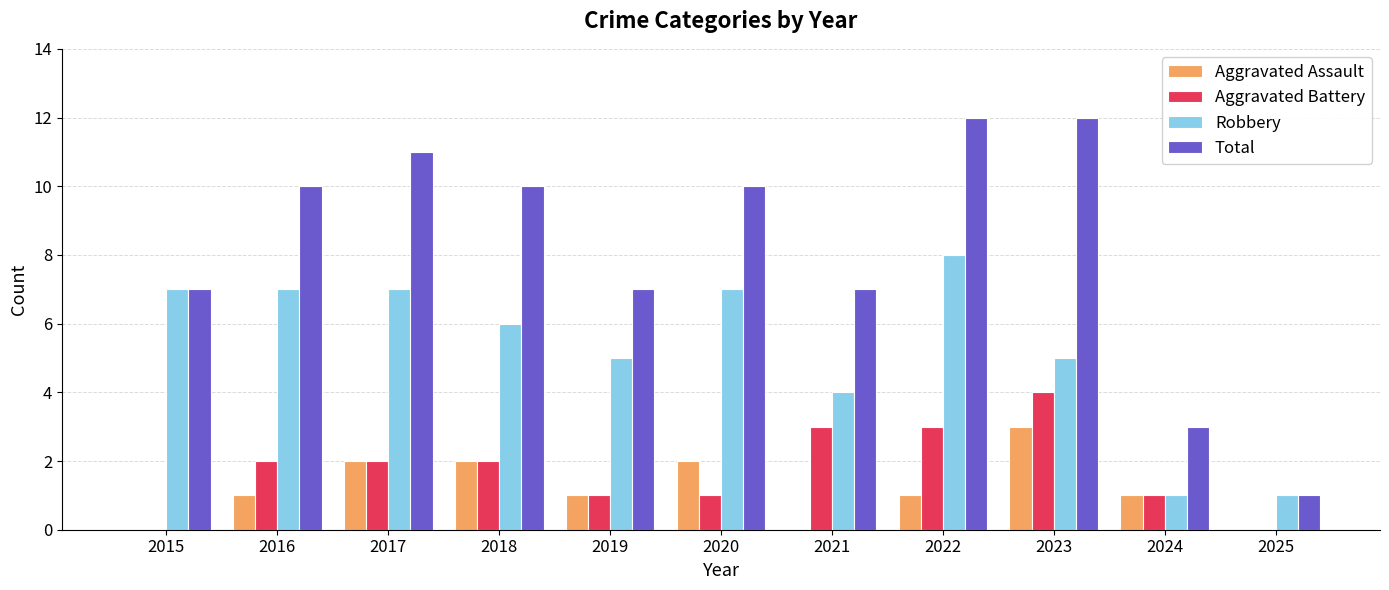

Which series has the largest total across all categories?

Total